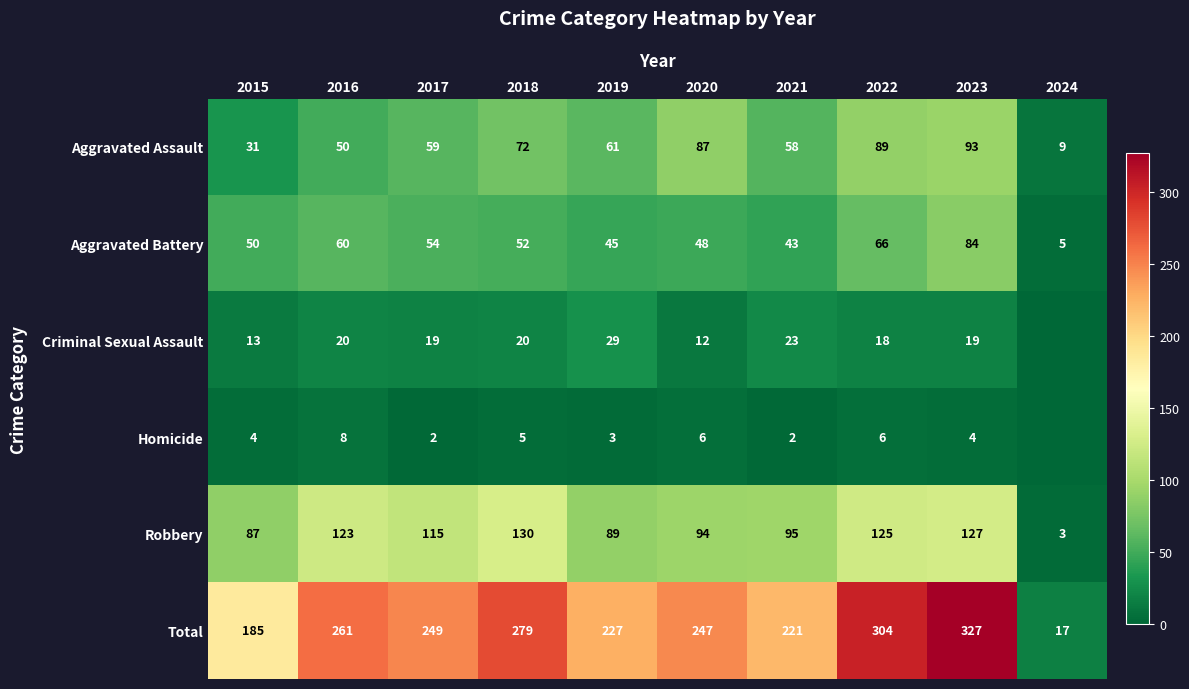

Which category has the lowest value in the Robbery series?

2024